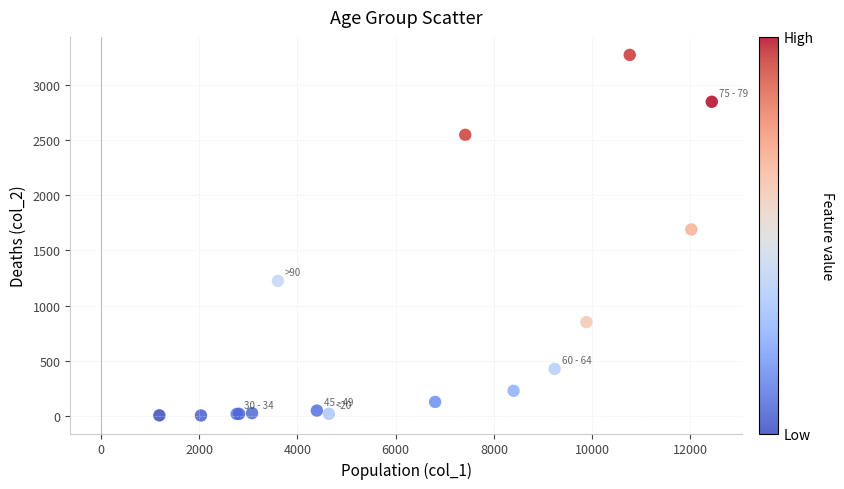

What Y value in the scatter plot is closest to 1638?

1690